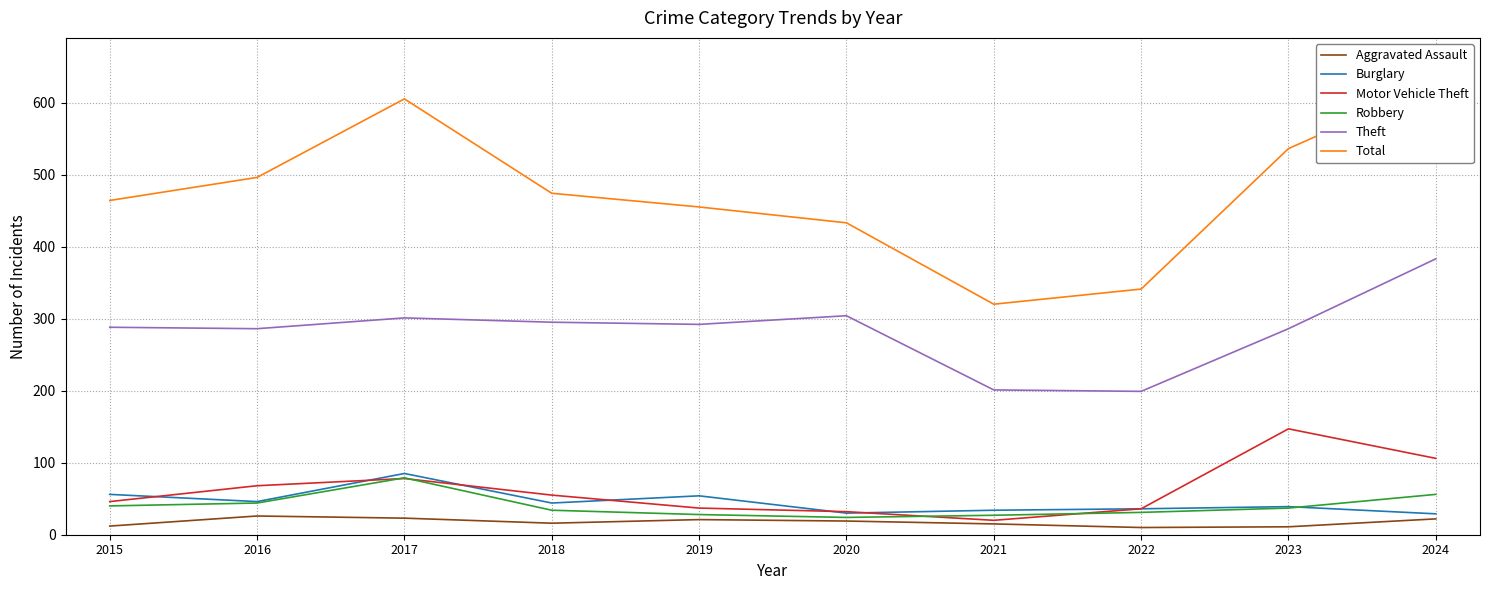

The Robbery series shows 41 at 2020. True or false?

False